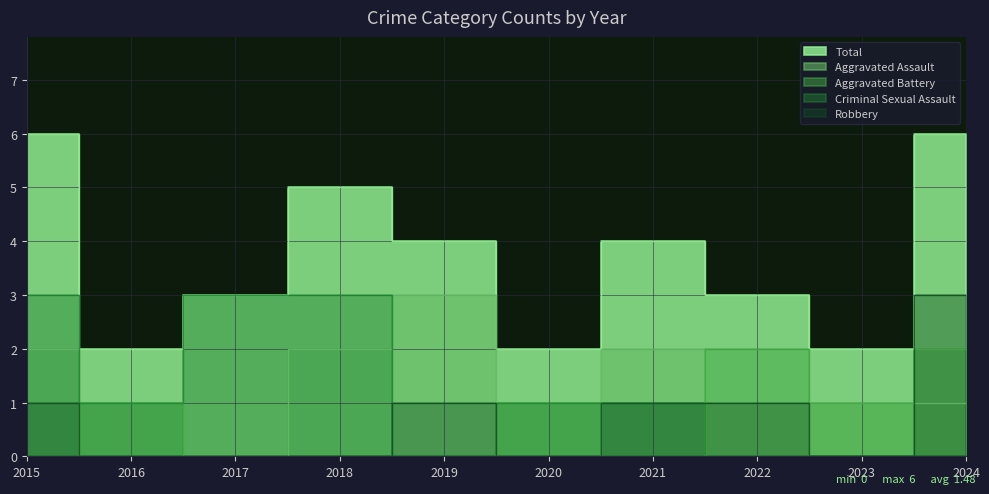

How many categories are shown in the chart?

10